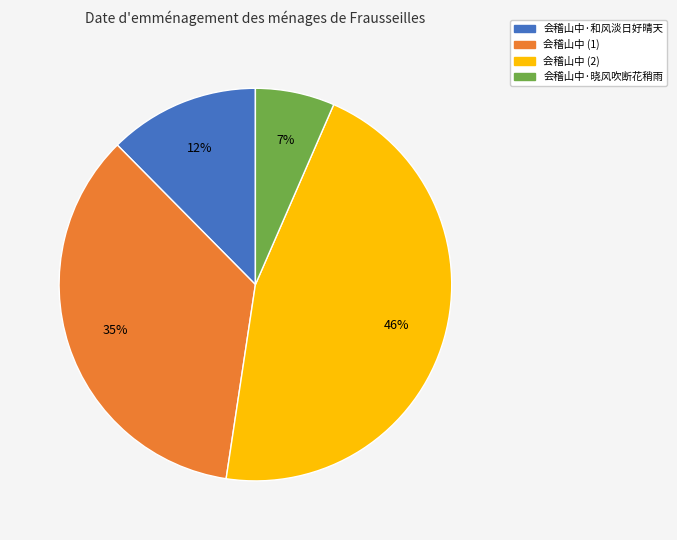

To the nearest percent, what is the average slice percentage?

25%